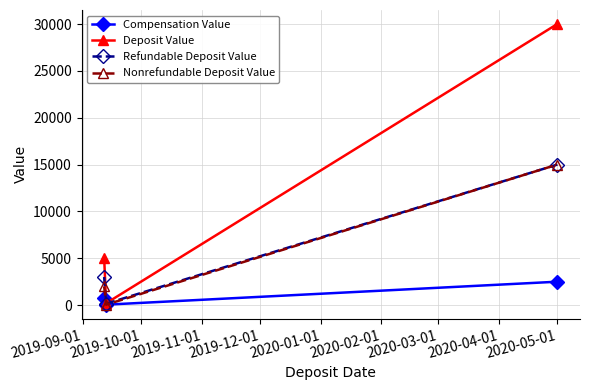

What is the highest value of the Deposit Value series?

30000